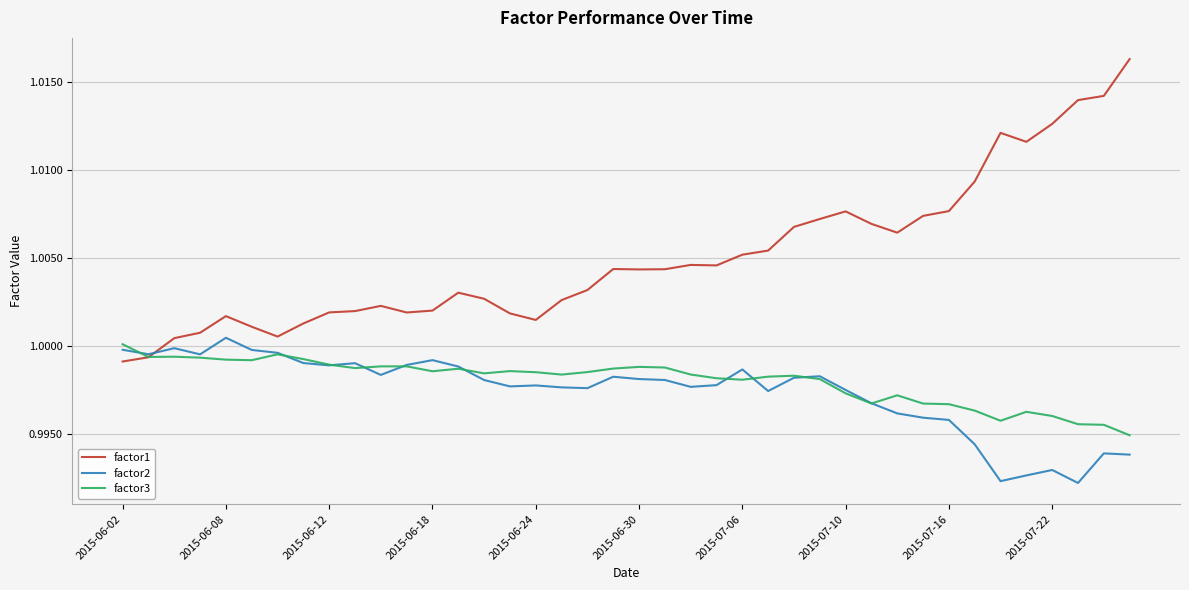

Which series ends up on top after the final intersection of factor1 and factor3?

factor1